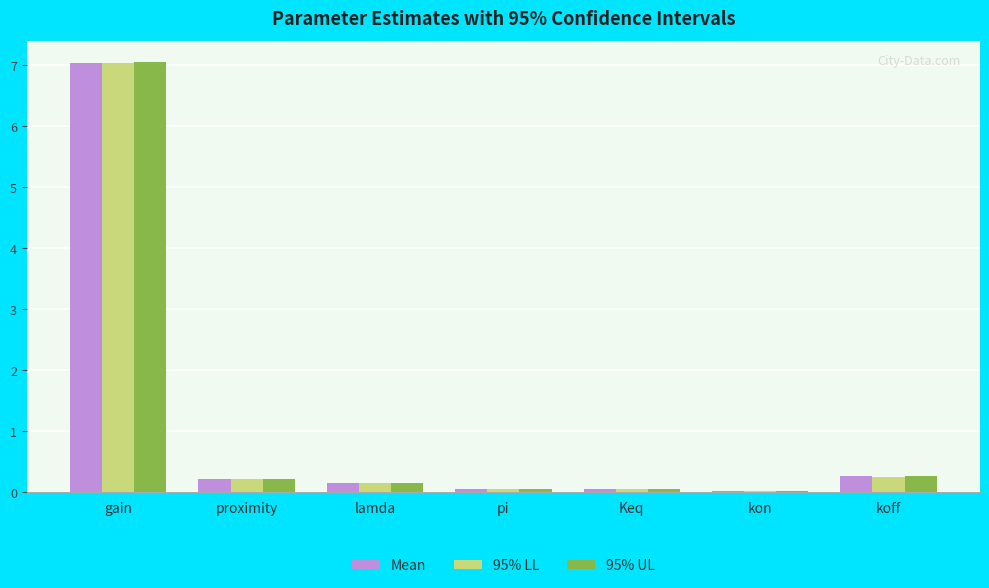

Between lamda and Keq, which series saw the biggest shift?

95% UL